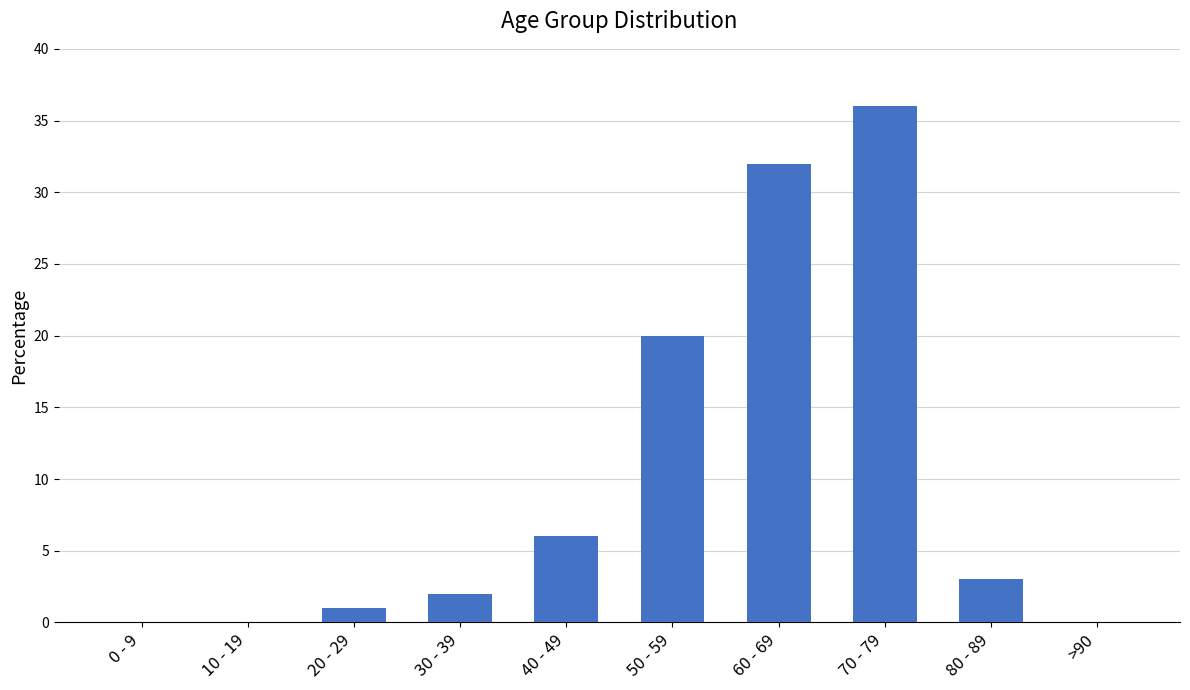

What is the sum of the values at >90 and 40 - 49?

6